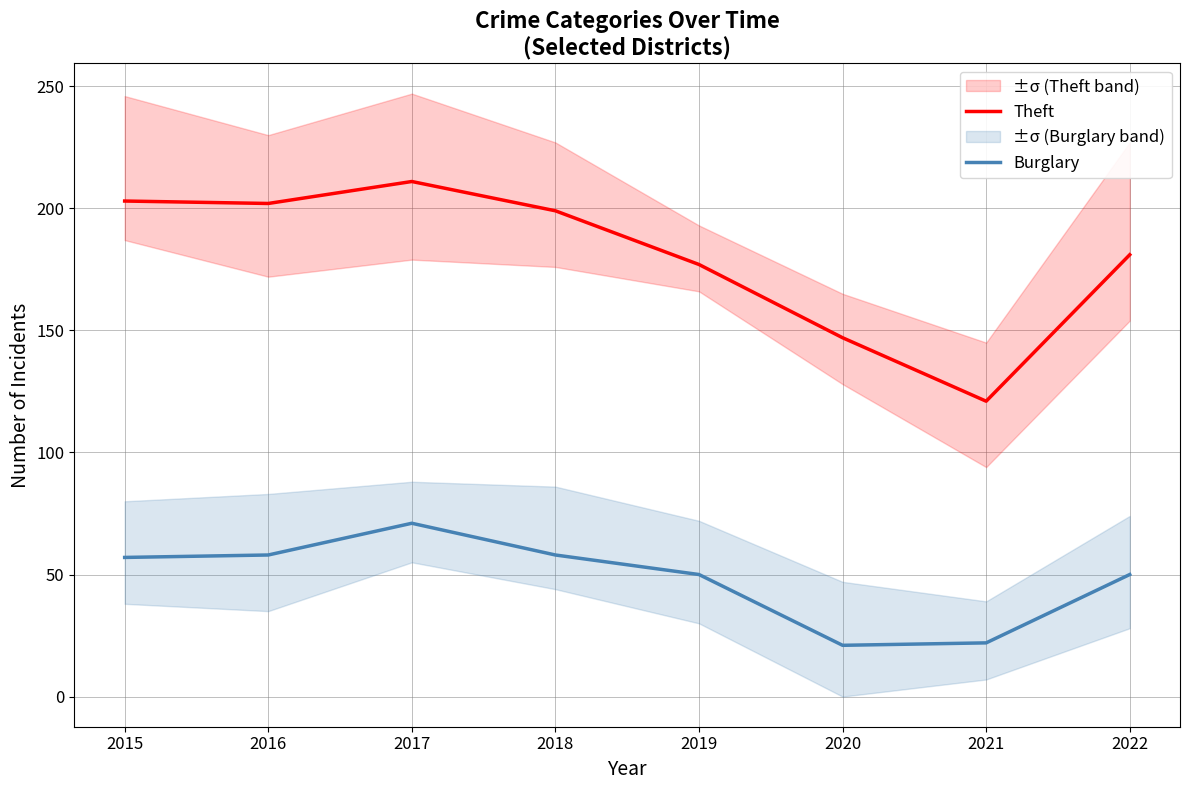

How many distinct data groups are displayed?

2